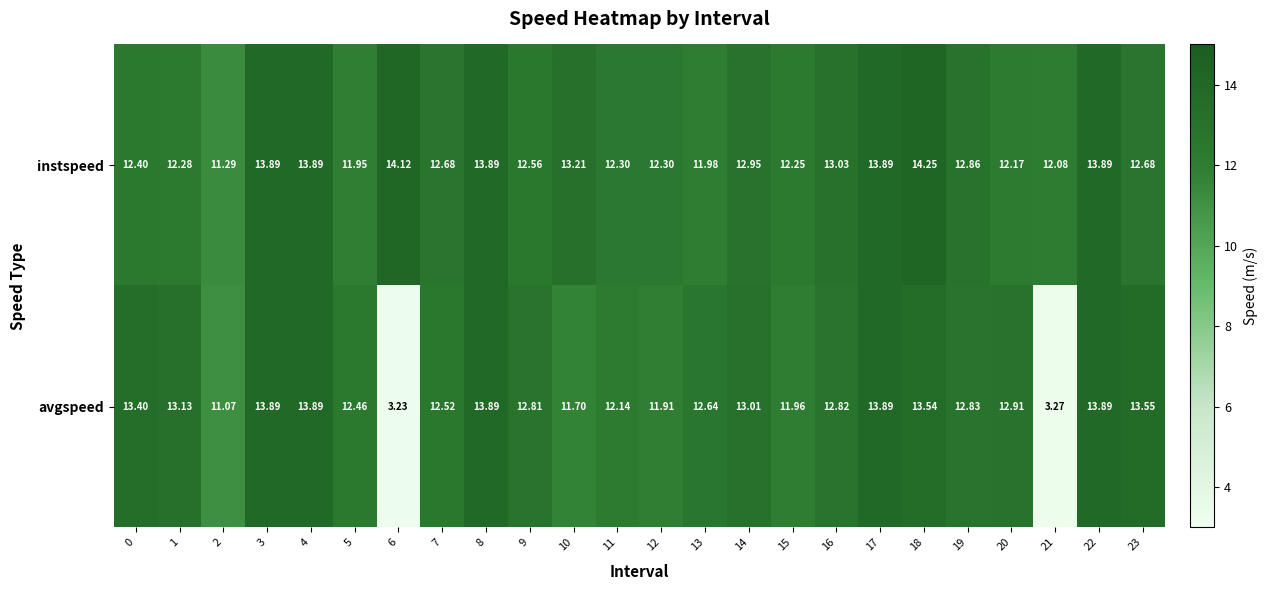

Which series has the largest total across all categories?

instspeed